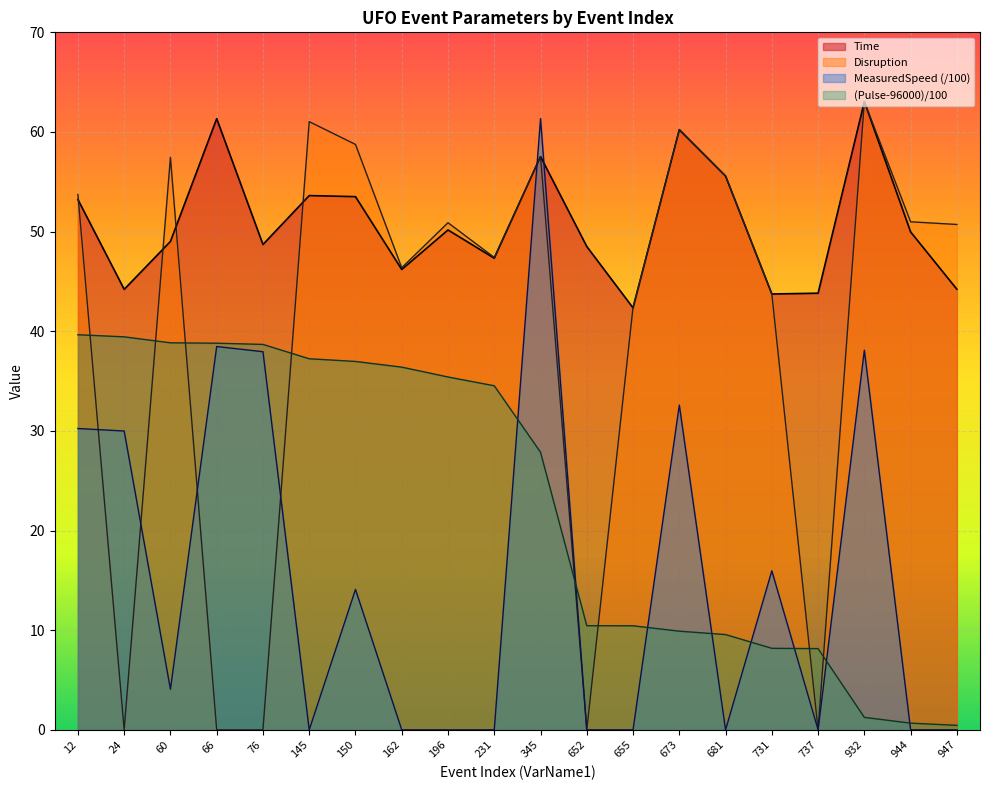

In MeasuredSpeed_norm, how many points are lower than both neighbors (excluding endpoints)?

4